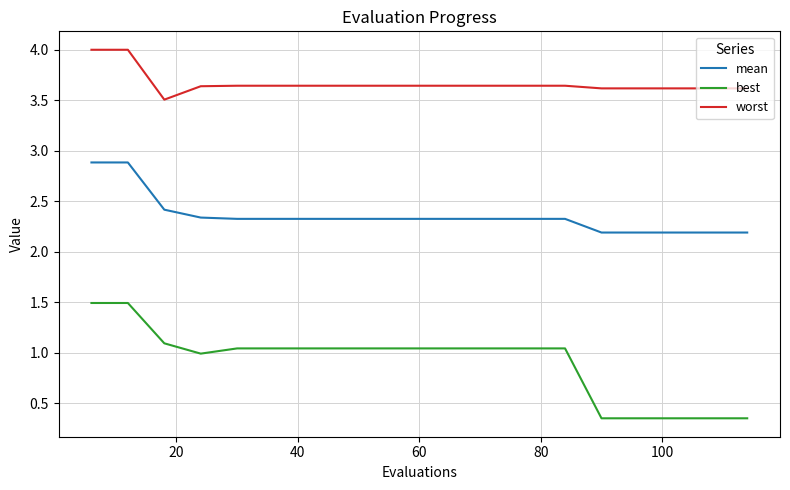

Which series has the widest spread of values?

best